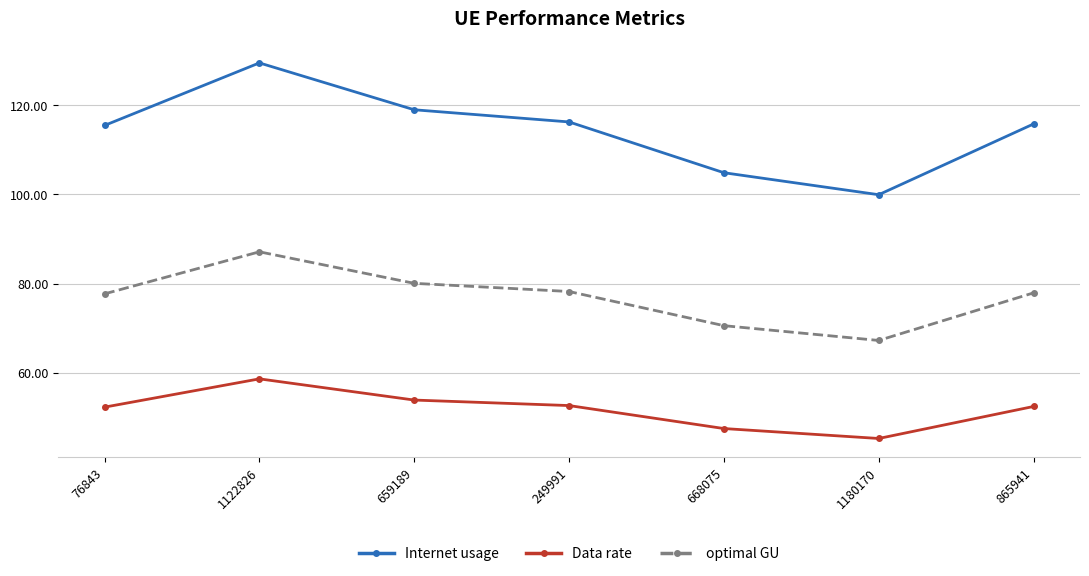

What are all the series names shown in the legend?

Internet usage, Data rate, optimal GU